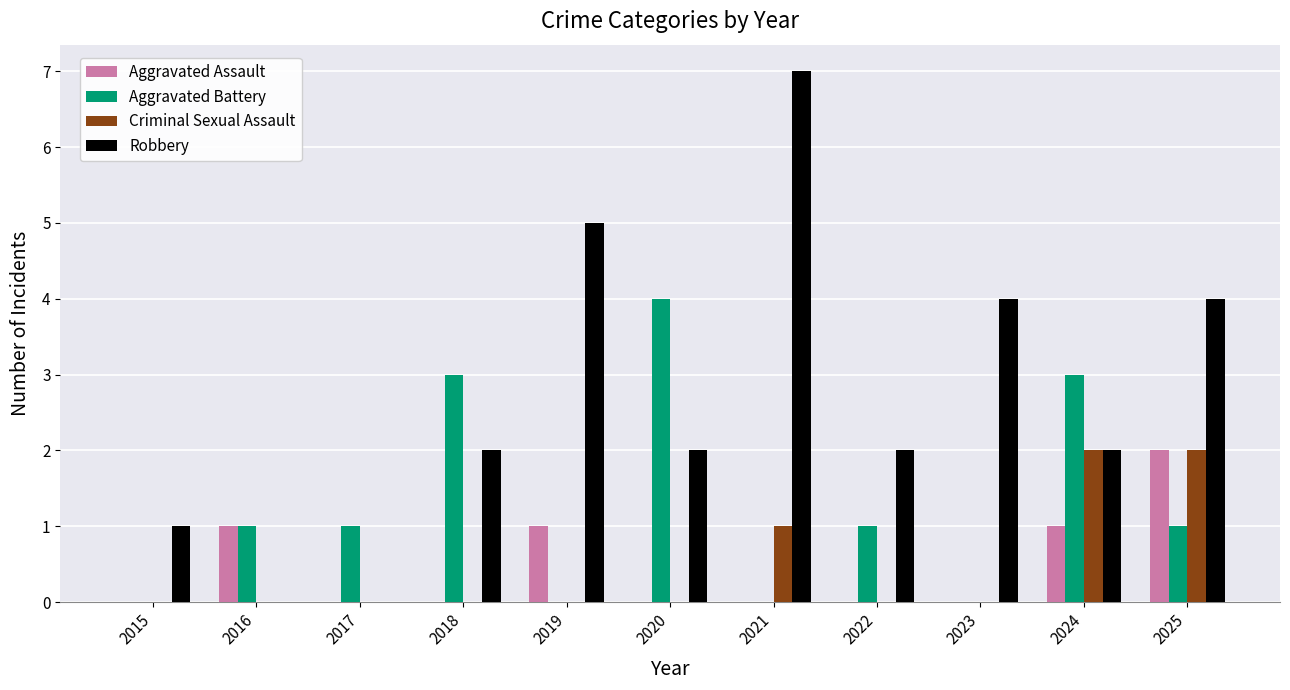

Reading left to right, list all the values displayed in this chart.

Aggravated Assault: 2015=0	2016=1	2017=0	2018=0	2019=1	2020=0	2021=0	2022=0	2023=0	2024=1	2025=2
Aggravated Battery: 2015=0	2016=1	2017=1	2018=3	2019=0	2020=4	2021=0	2022=1	2023=0	2024=3	2025=1
Criminal Sexual Assault: 2015=0	2016=0	2017=0	2018=0	2019=0	2020=0	2021=1	2022=0	2023=0	2024=2	2025=2
Robbery: 2015=1	2016=0	2017=0	2018=2	2019=5	2020=2	2021=7	2022=2	2023=4	2024=2	2025=4